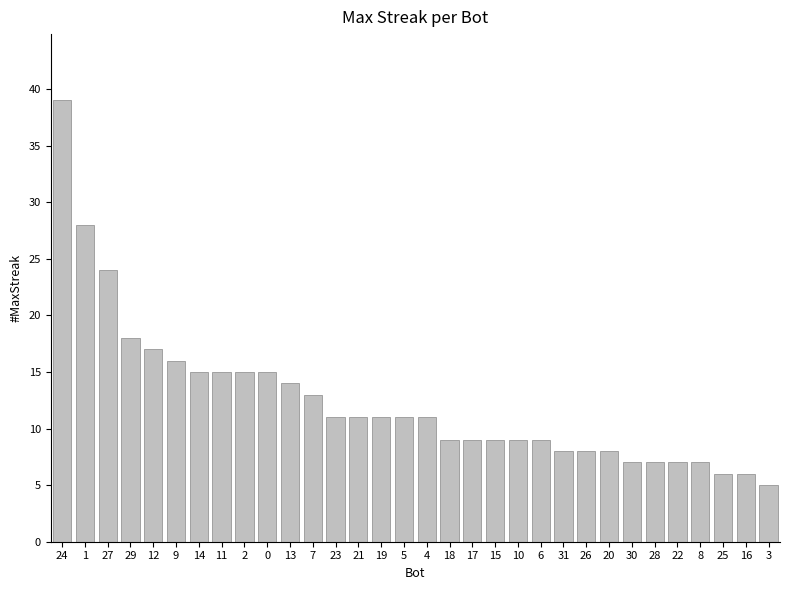

Reading left to right, extract all data points from this chart.

39	28	24	18	17	16	15	15	15	15	14	13	11	11	11	11	11	9	9	9	9	9	8	8	8	7	7	7	7	6	6	5